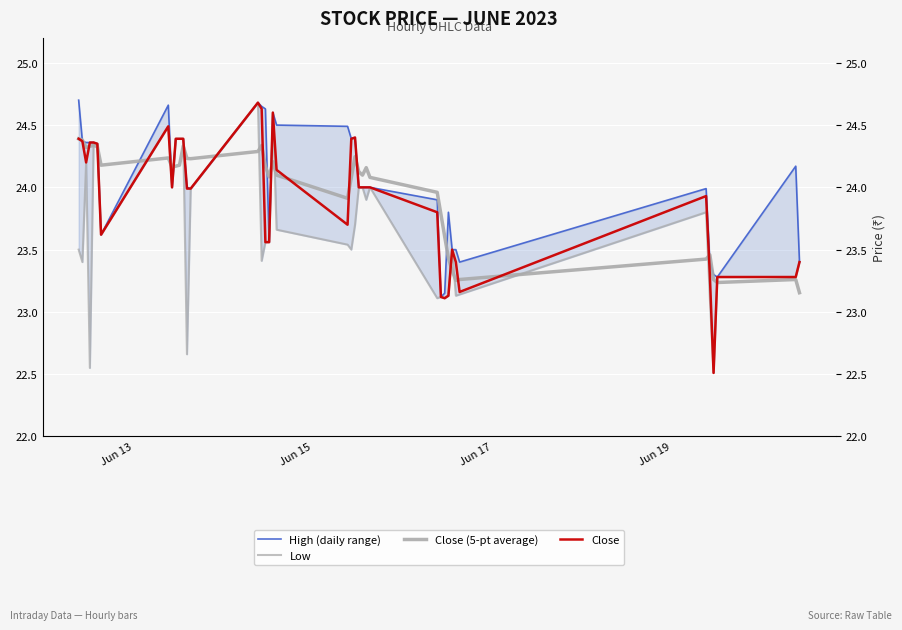

At how many categories does at least one series exceed 23?

40